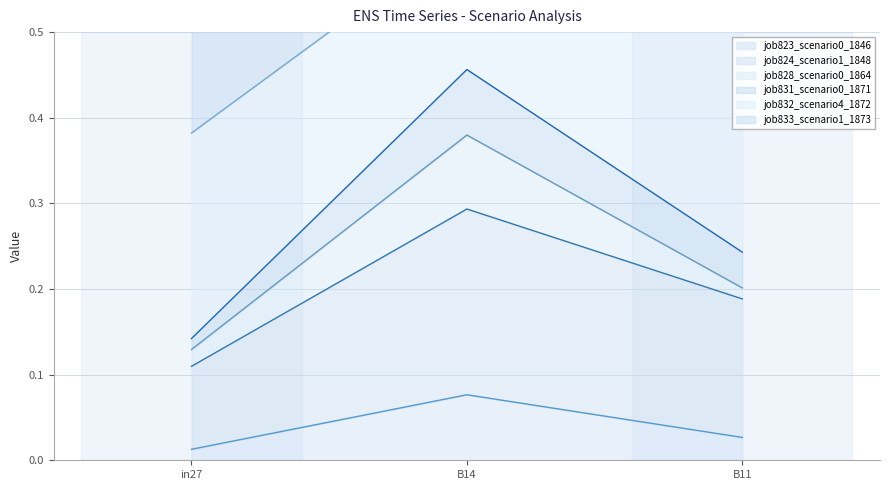

Count the job823_scenario0_1846 values in the range 0 to 1.

3